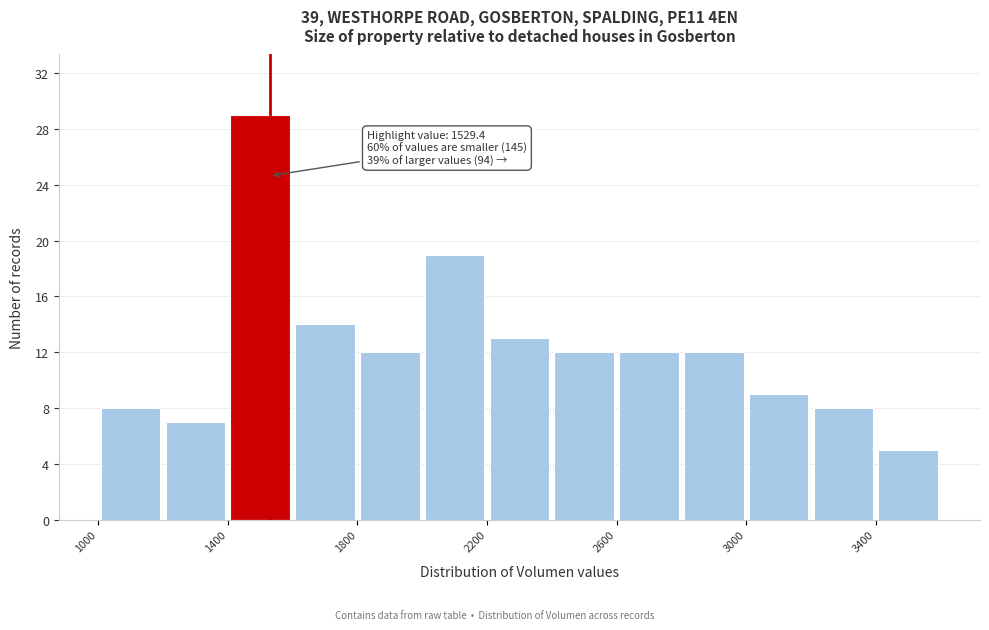

Over which range of the x-axis is the bar tallest?

1400 to 1600